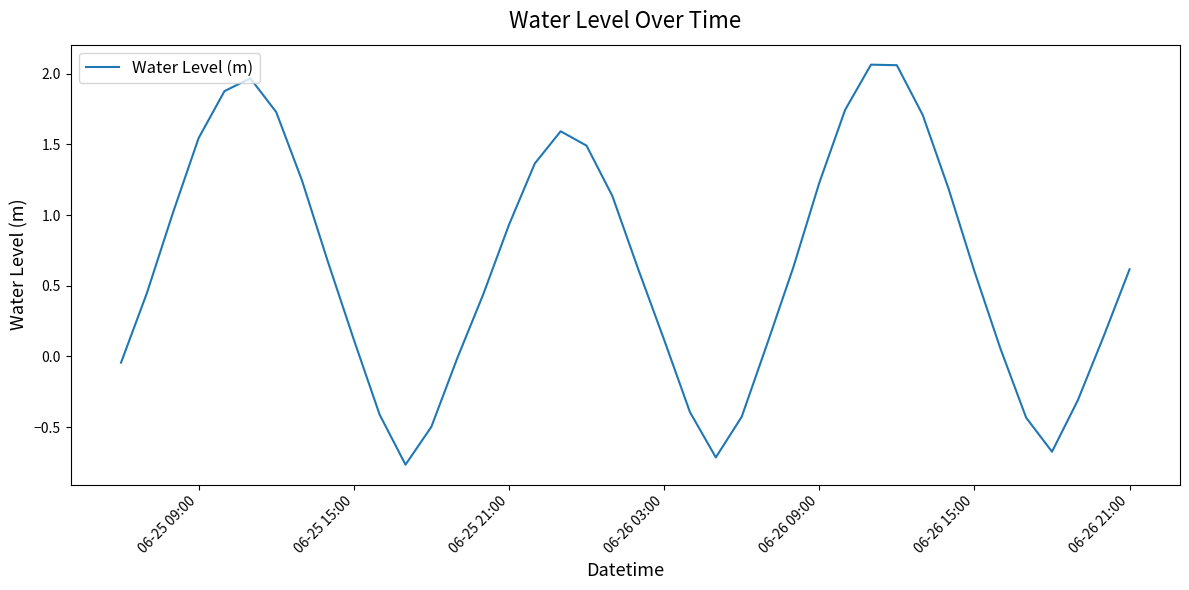

The value at 06-25 15:00 is 0.1. True or false?

True